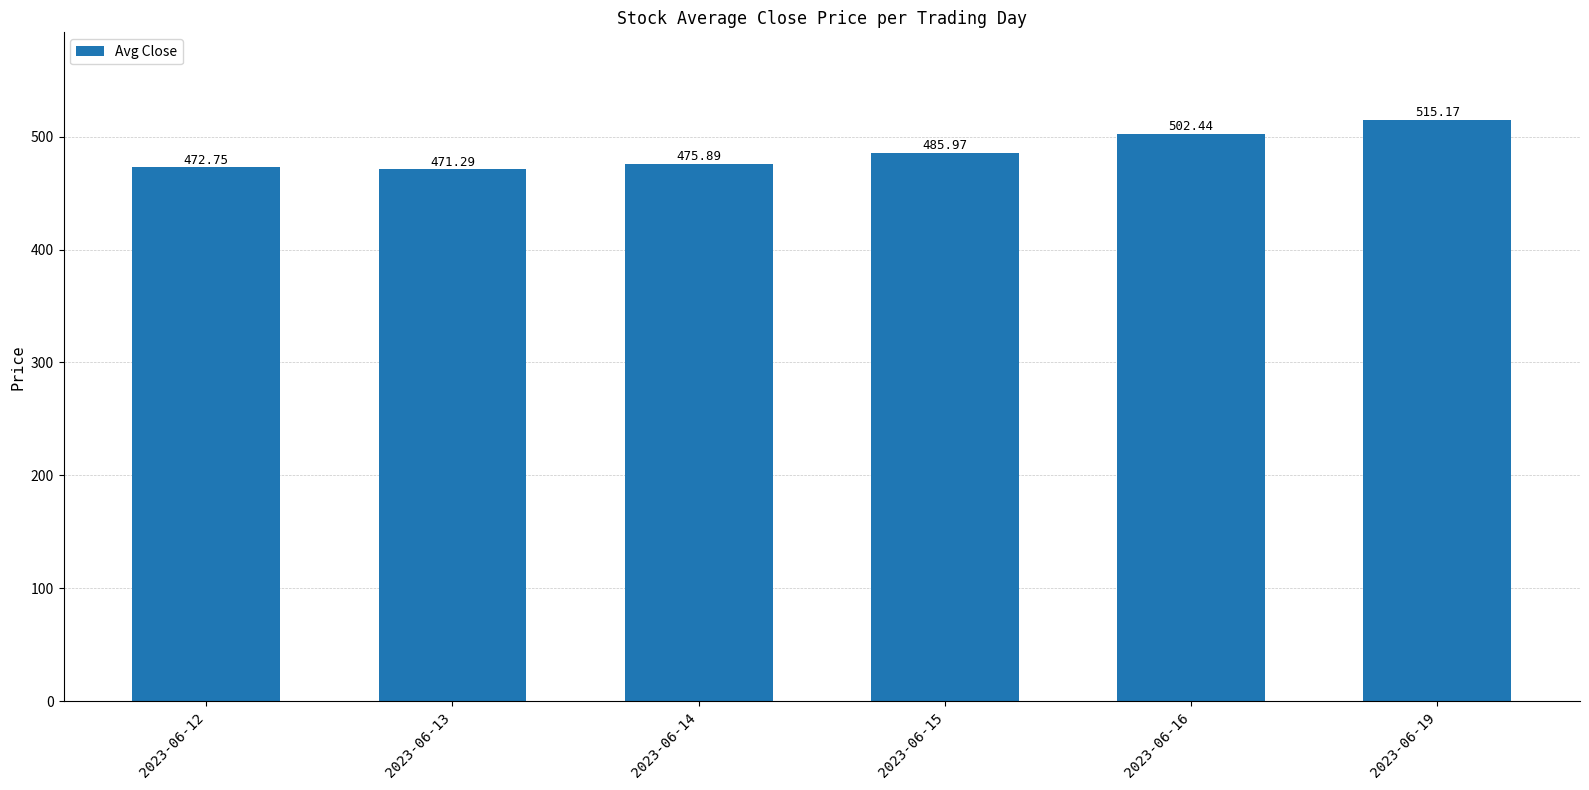

What is the smallest value displayed?

471.3